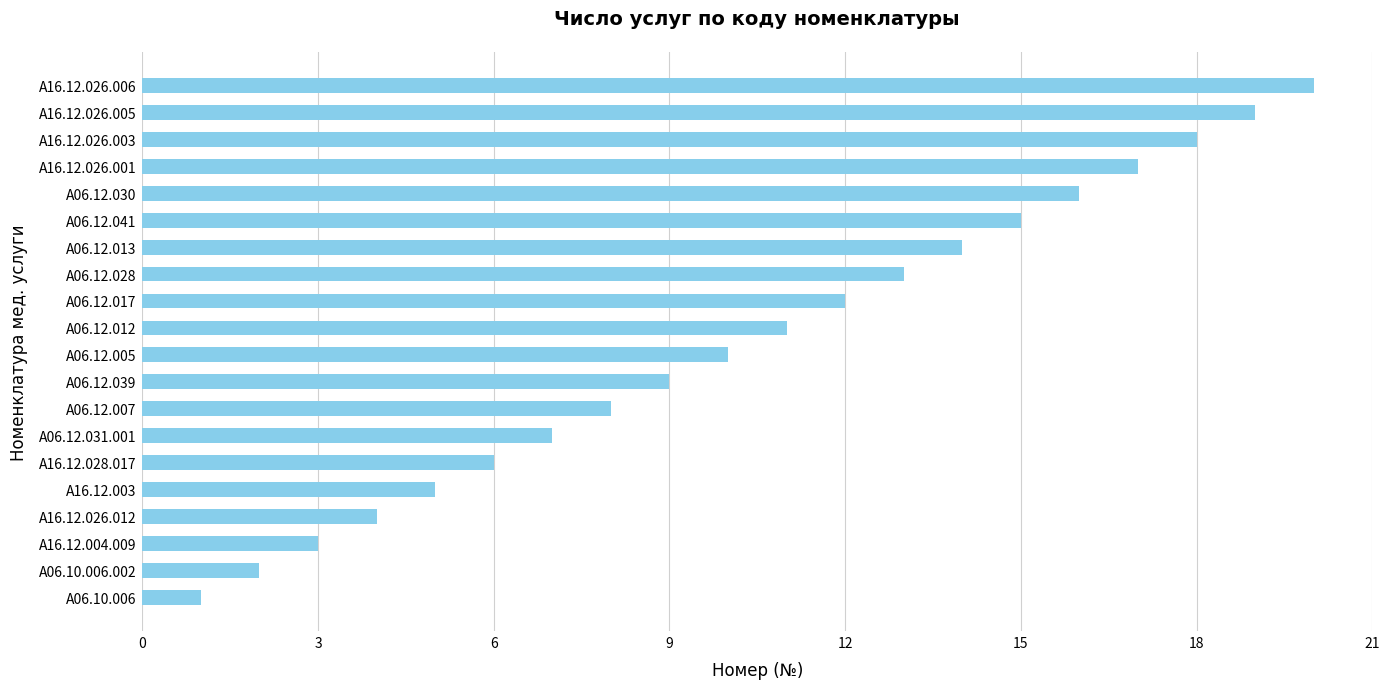

The chart shows a value of 18 at A16.12.026.003. True or false?

True